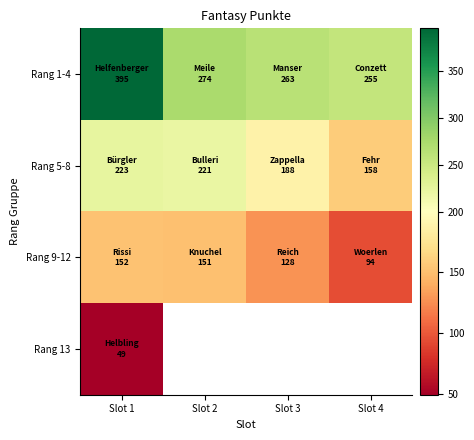

Is the value of Rang 1-4 at Slot 3 greater than the value of Rang 9-12 at Slot 4?

Yes